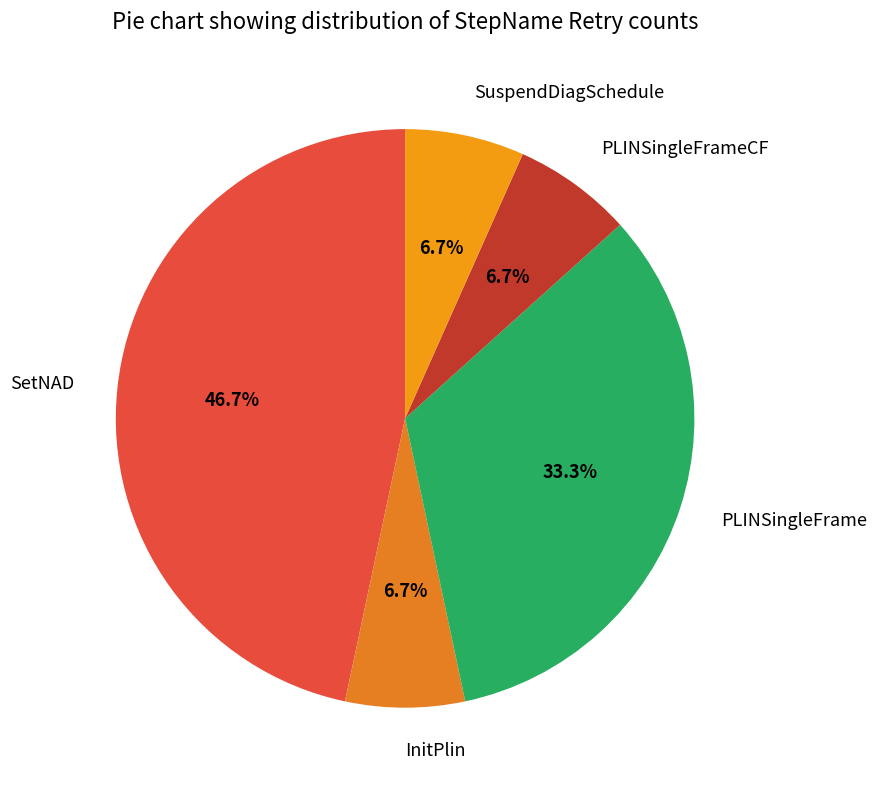

How much of the chart is everything except InitPlin?

93.3%